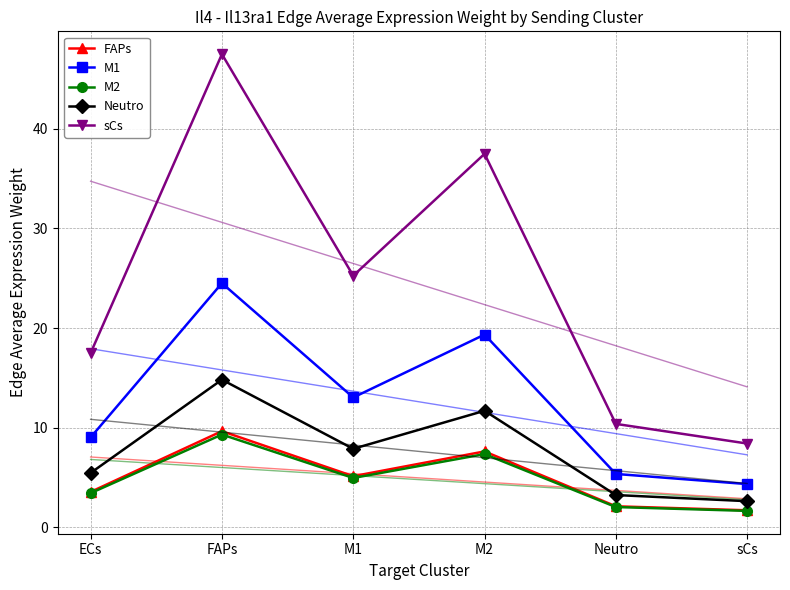

Is this an area chart (filled region under the line)?

No